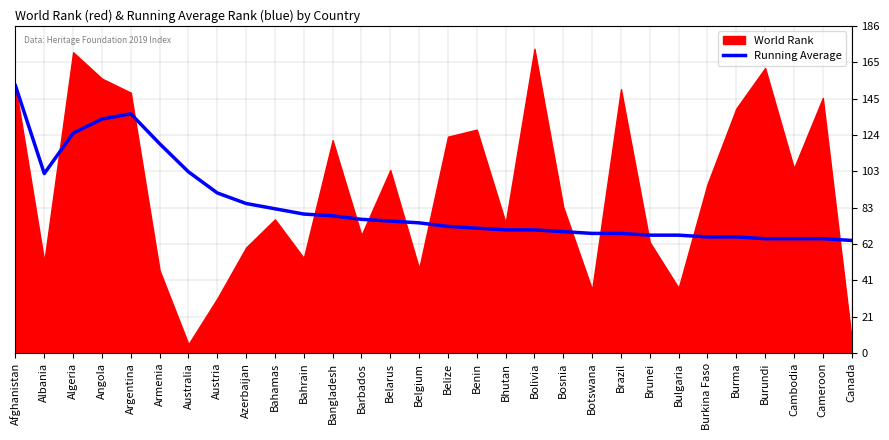

What is the label of the 5th point from the right?

Burma